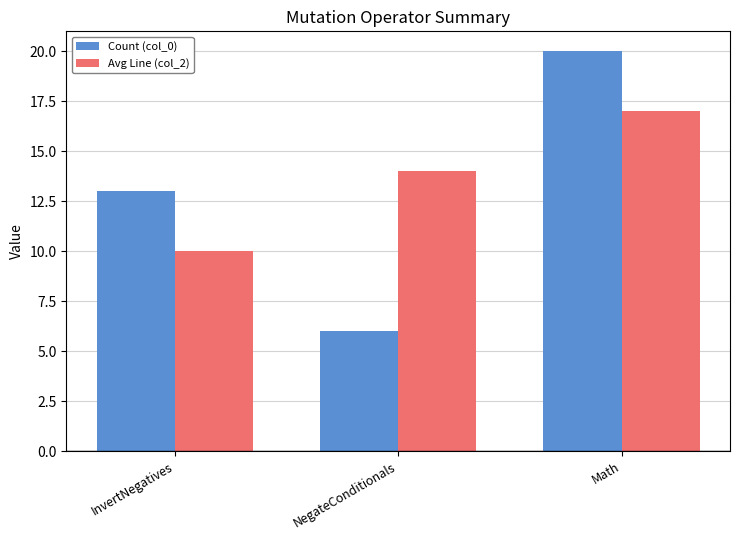

What is the maximum value for Count (col_0)?

20